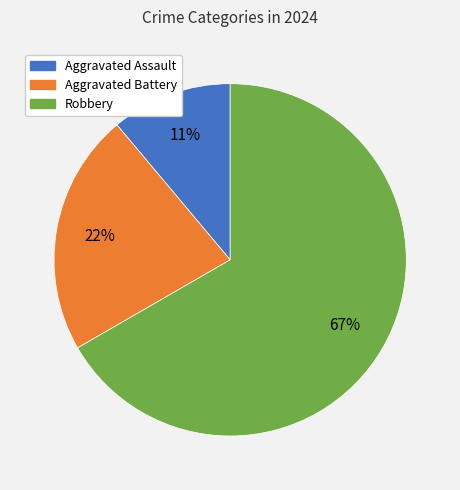

Rank the categories by value from highest to lowest.

Robbery, Aggravated Battery, Aggravated Assault